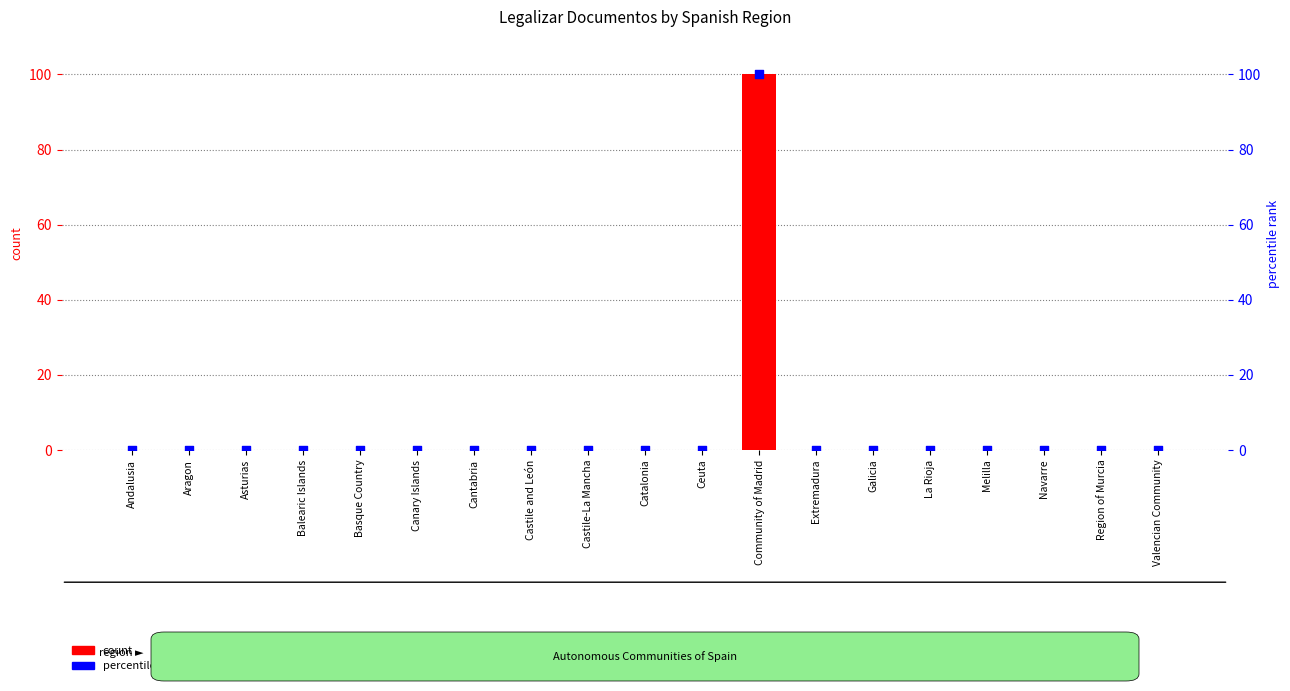

What are all the series names shown in the legend?

count, percentile rank within the sample